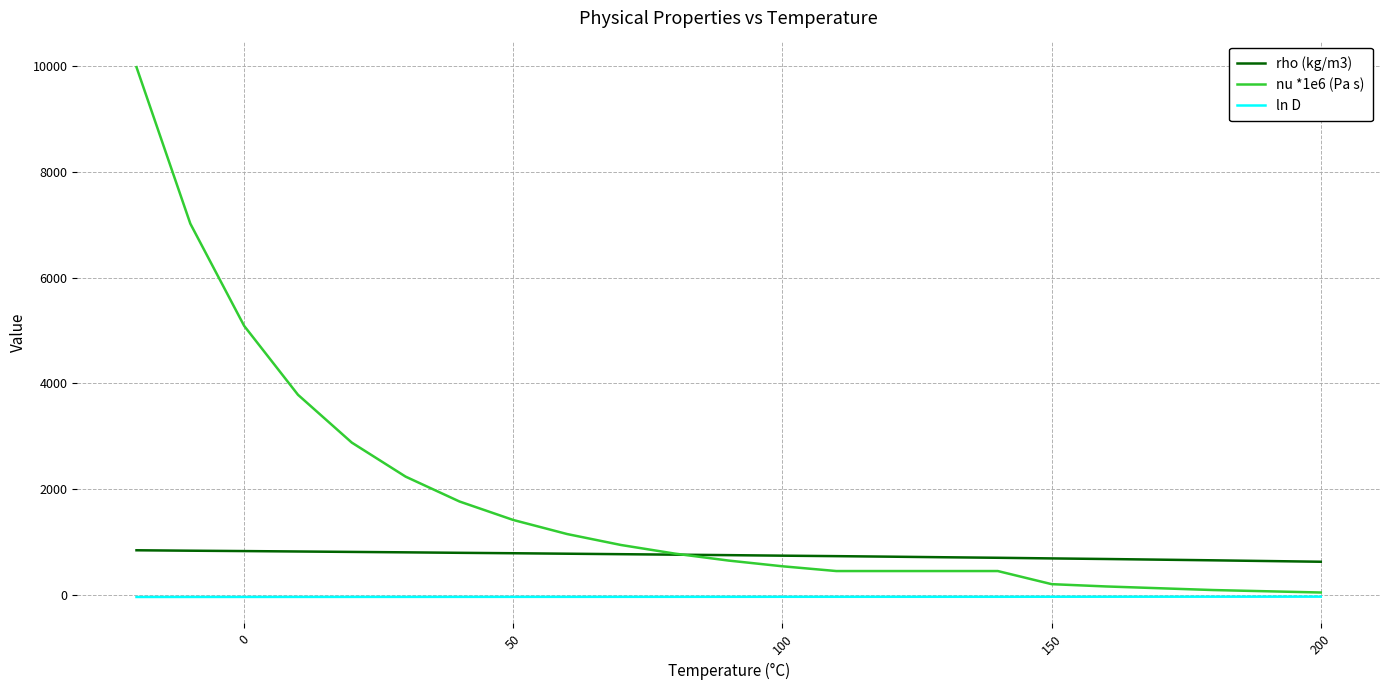

What is the highest value of the nu *1e6 (Pa s) series?

9982.0